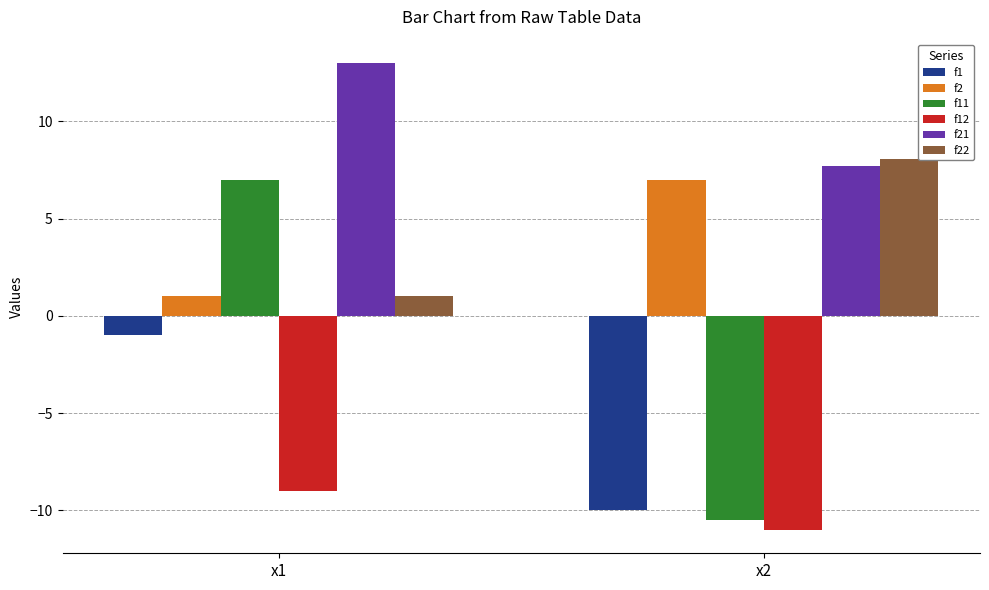

Reading left to right, extract all data points from this chart.

f1: x1=-1.0	x2=-10.0
f2: x1=1.0	x2=7.0
f11: x1=7.0	x2=-10.5
f12: x1=-9.0	x2=-11.0
f21: x1=13.0	x2=7.7
f22: x1=1.0	x2=8.1